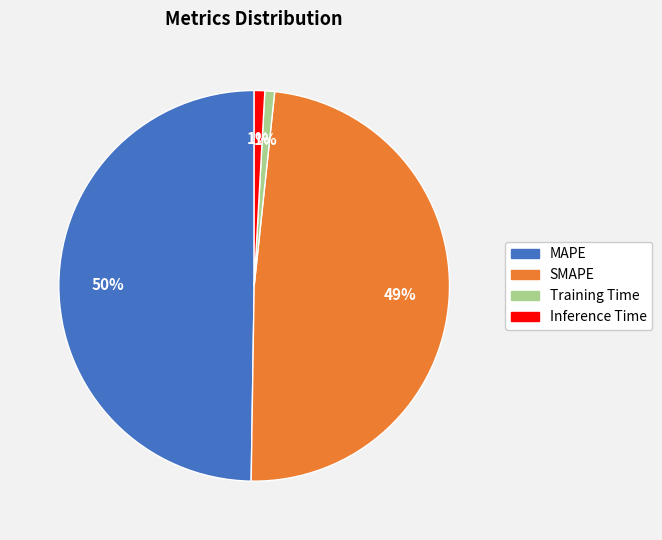

Count the number of slices in the pie.

4